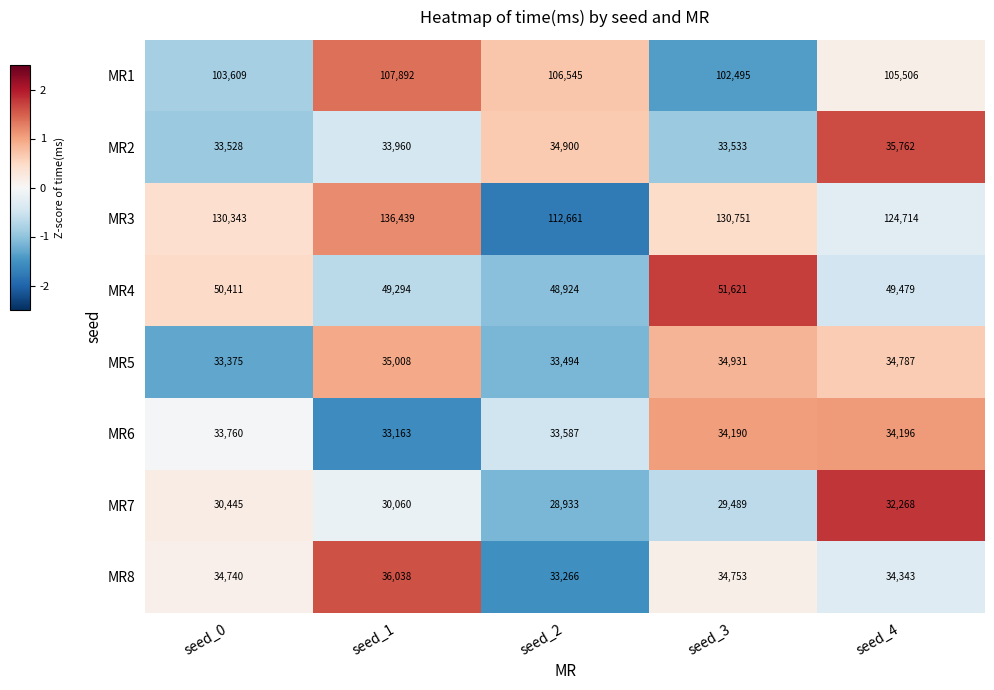

What is the spread (max minus min) of values at seed_4?

92446